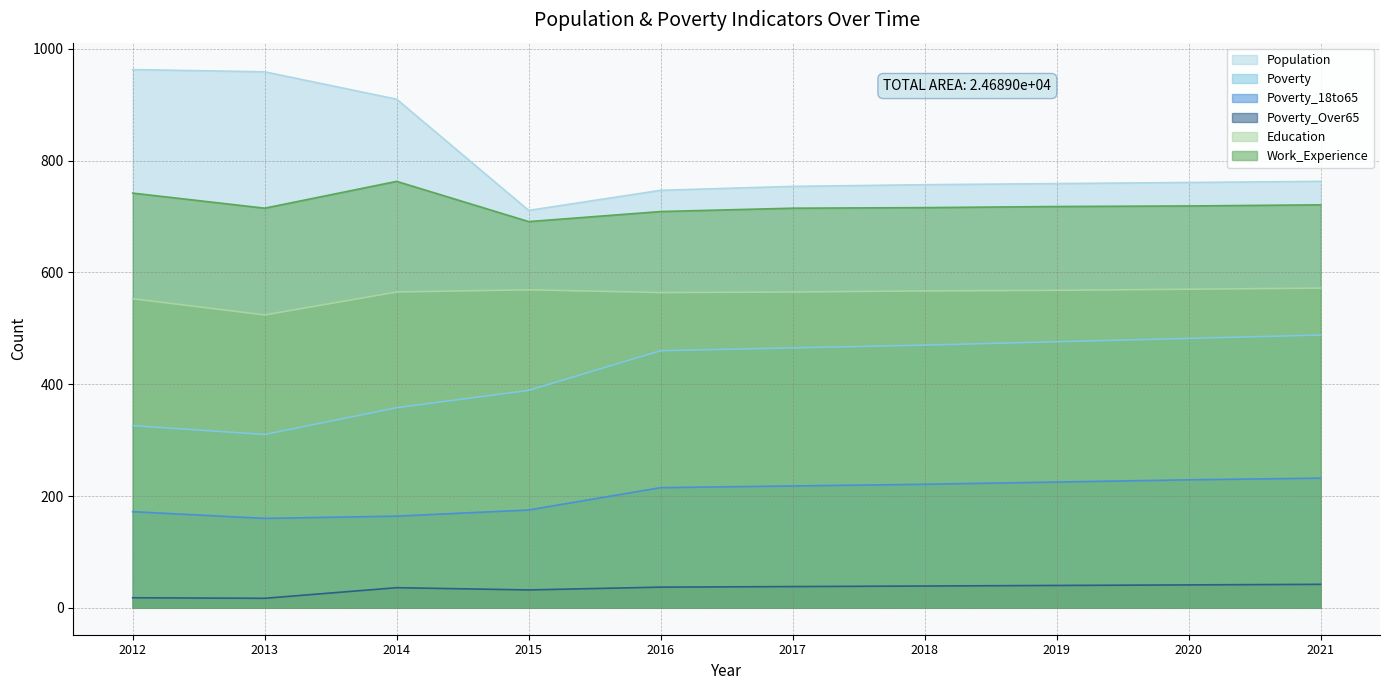

Rank the categories by Work_Experience value from highest to lowest.

2014, 2012, 2021, 2020, 2019, 2018, 2013, 2017, 2016, 2015